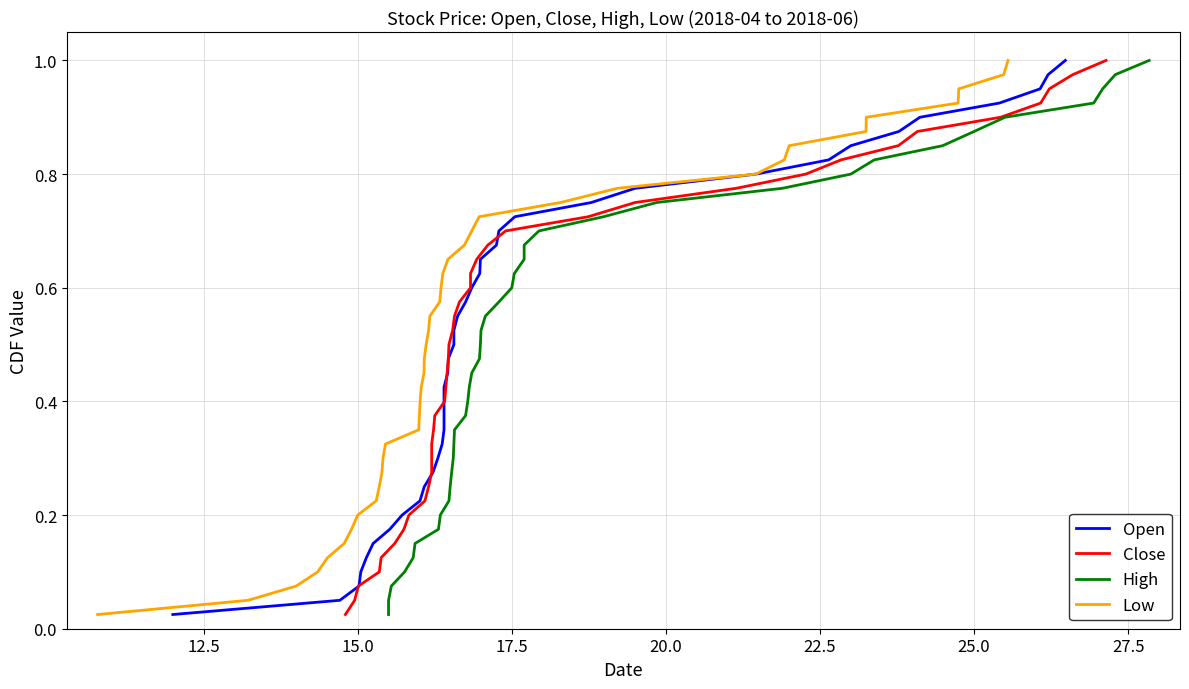

How many lines are shown in the chart?

4